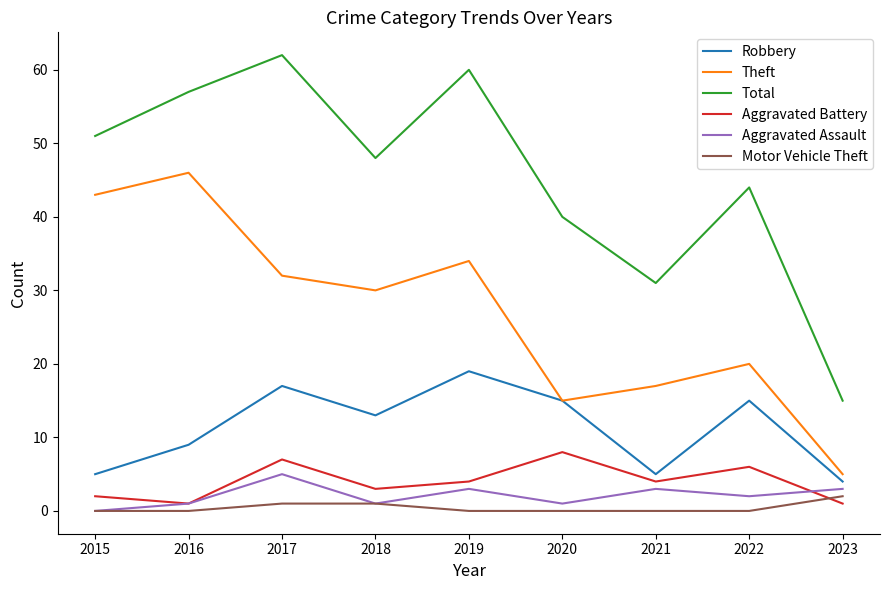

Which series has the widest spread of values?

Total